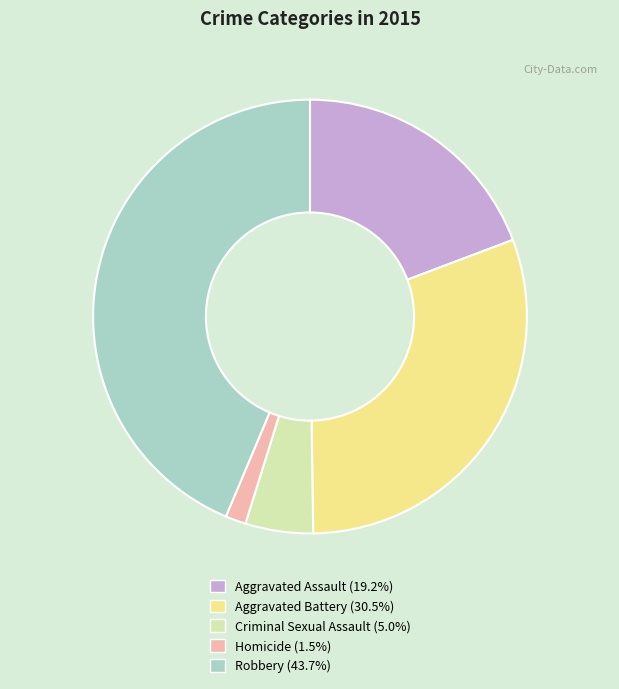

Does Aggravated Assault represent more than half of the total?

No